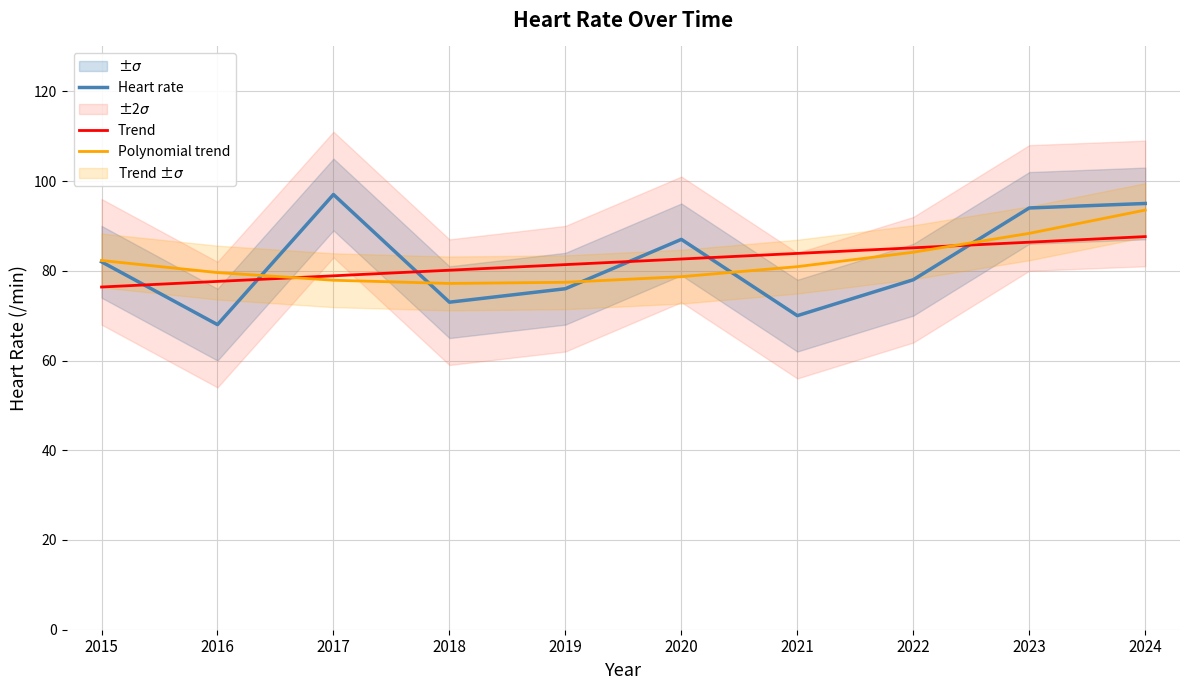

List the series in order of their peak value, lowest first.

Trend, Polynomial trend, Heart rate